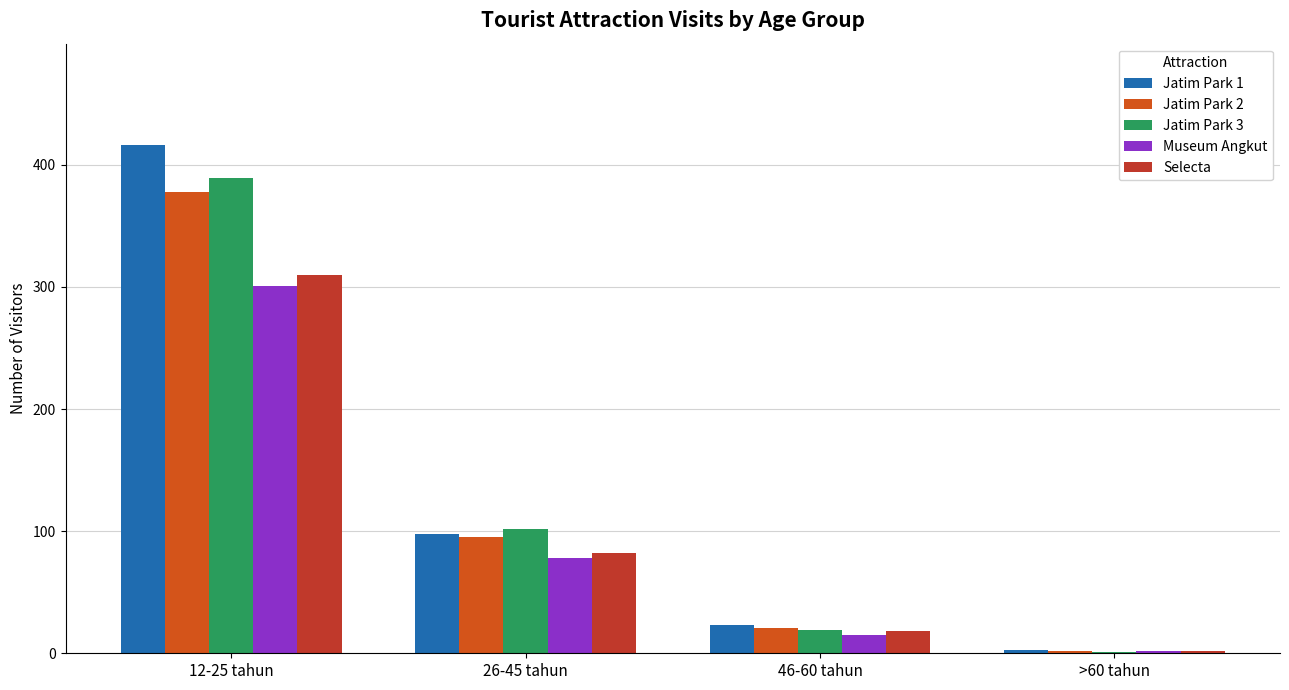

Where does the Jatim Park 2 series first go above 95?

12-25 tahun